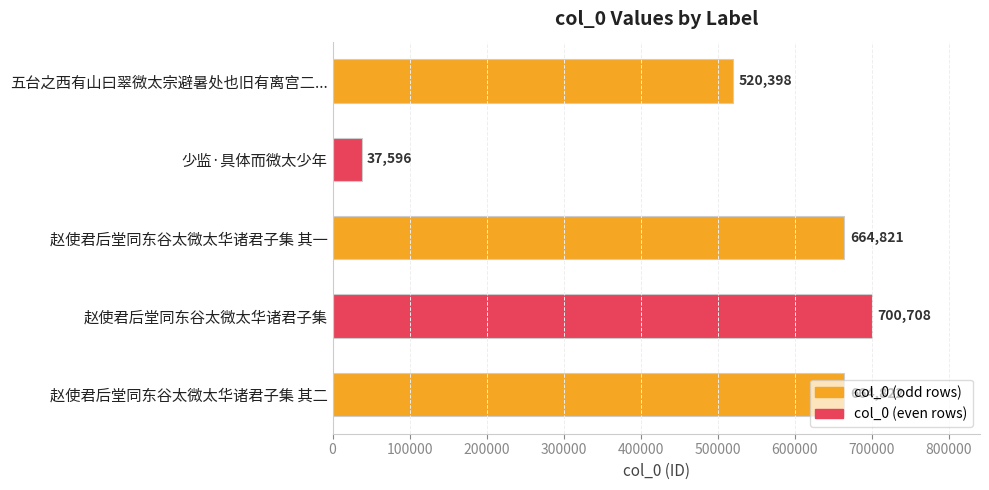

Rank the categories by value from highest to lowest.

赵使君后堂同东谷太微太华诸君子集, 赵使君后堂同东谷太微太华诸君子集 其二, 赵使君后堂同东谷太微太华诸君子集 其一, 五台之西有山曰翠微太宗避暑处也旧有离宫二..., 少监·具体而微太少年